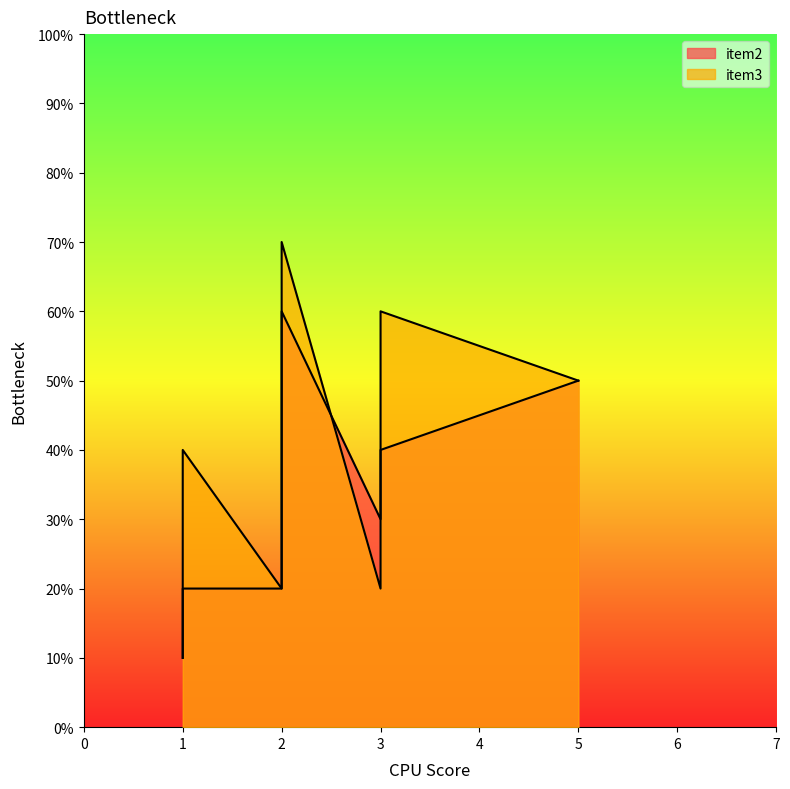

At which label does item2 first exceed 3?

3